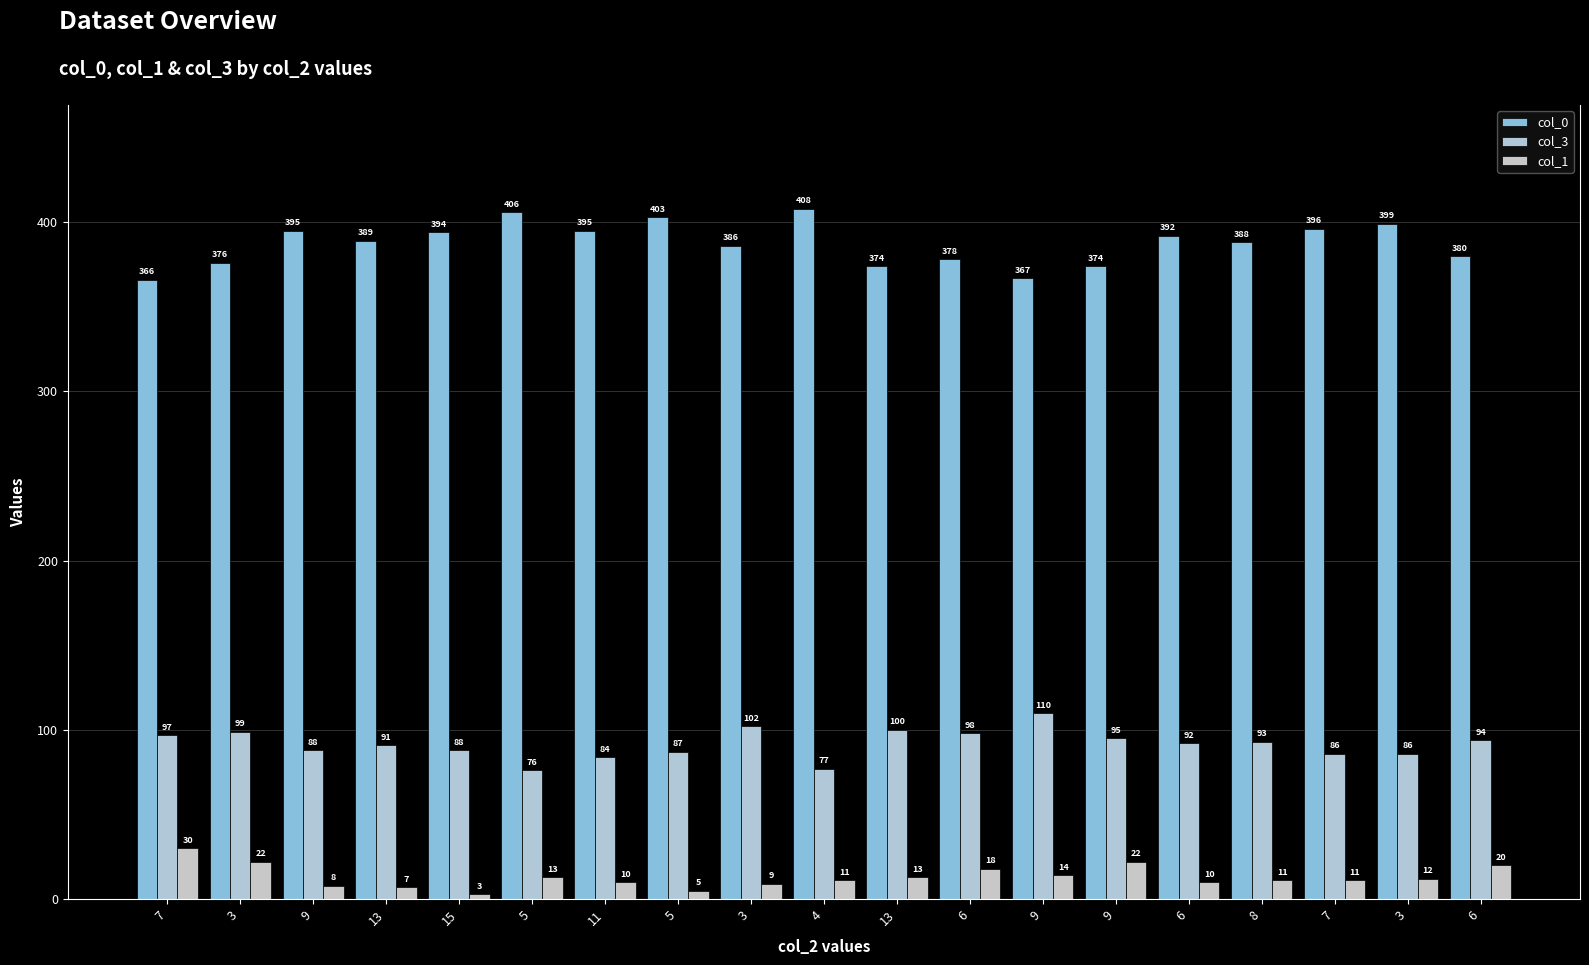

Are the bars grouped side by side (vs. stacked)?

Yes